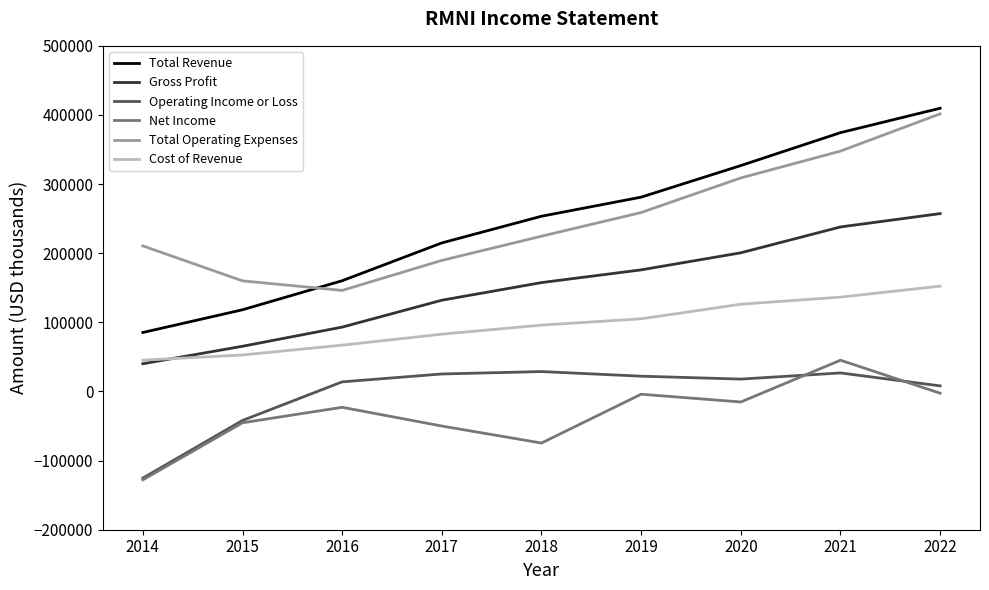

How many lines are shown in the chart?

6